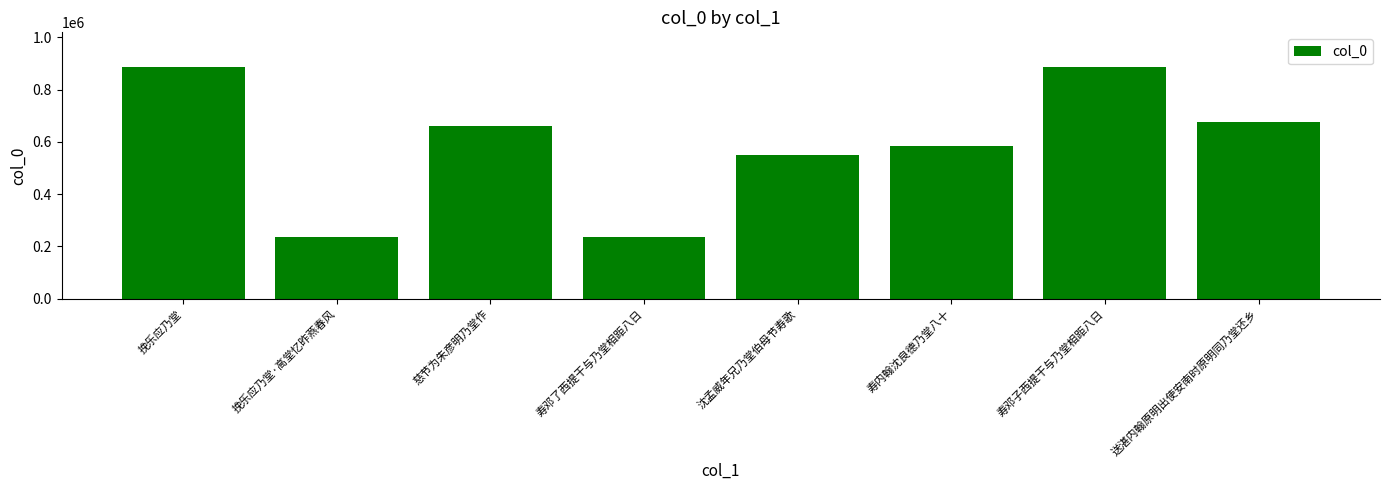

What is the sum of all values?

4714633